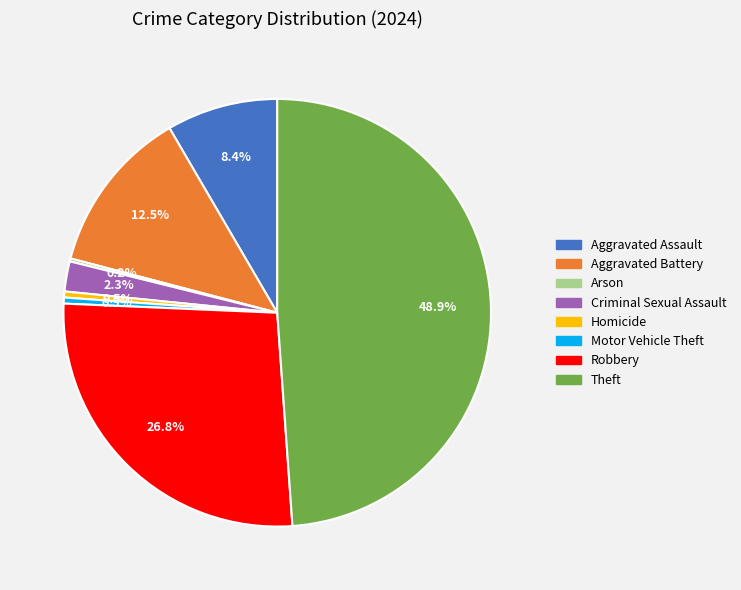

Between Motor Vehicle Theft and Criminal Sexual Assault, which is larger?

Criminal Sexual Assault